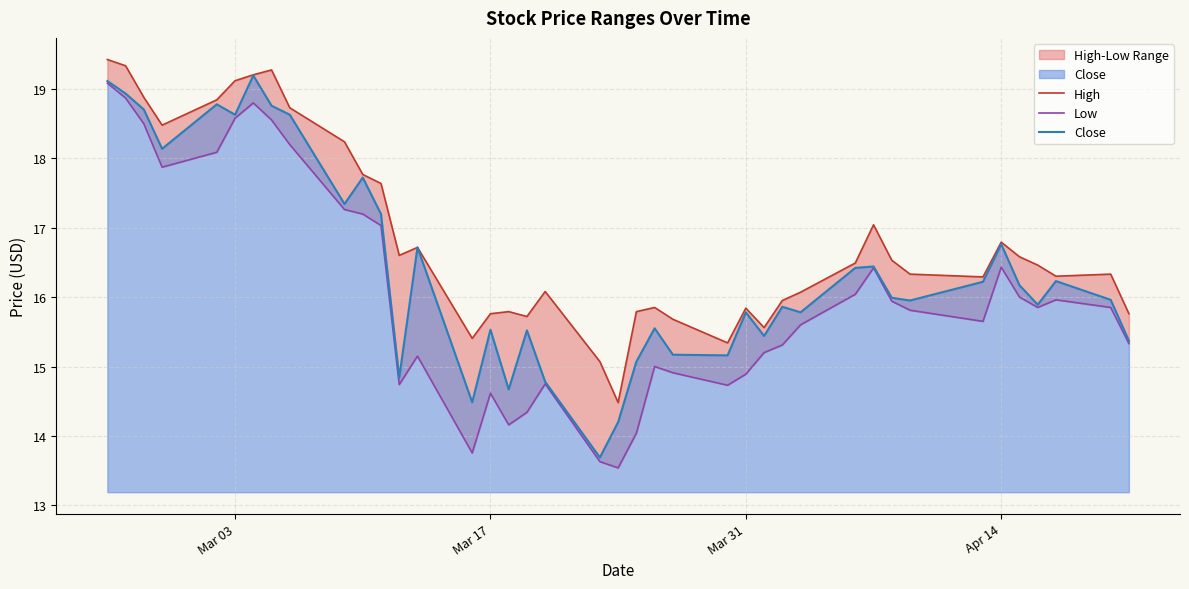

What is the minimum value shown in the chart?

13.5